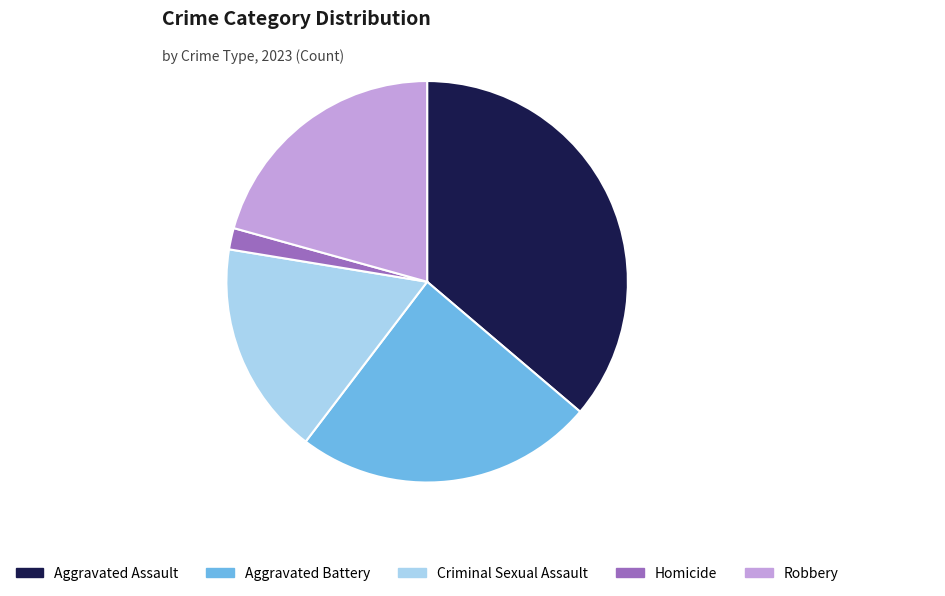

Is Aggravated Assault the majority of the pie?

No